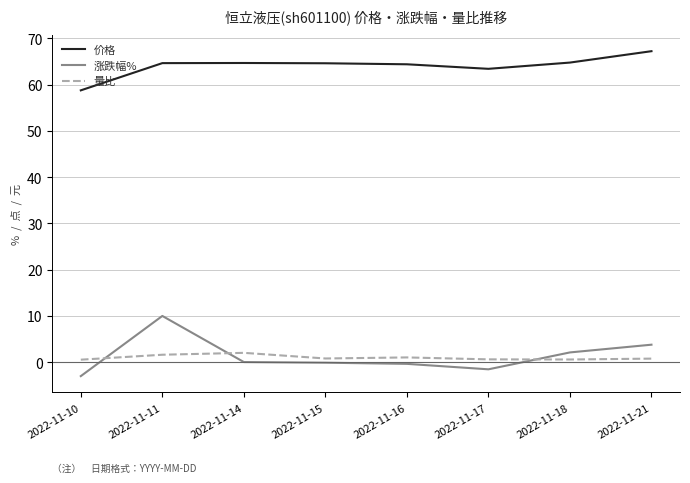

Which series changed the most between 2022-11-11 and 2022-11-14?

涨跌幅%